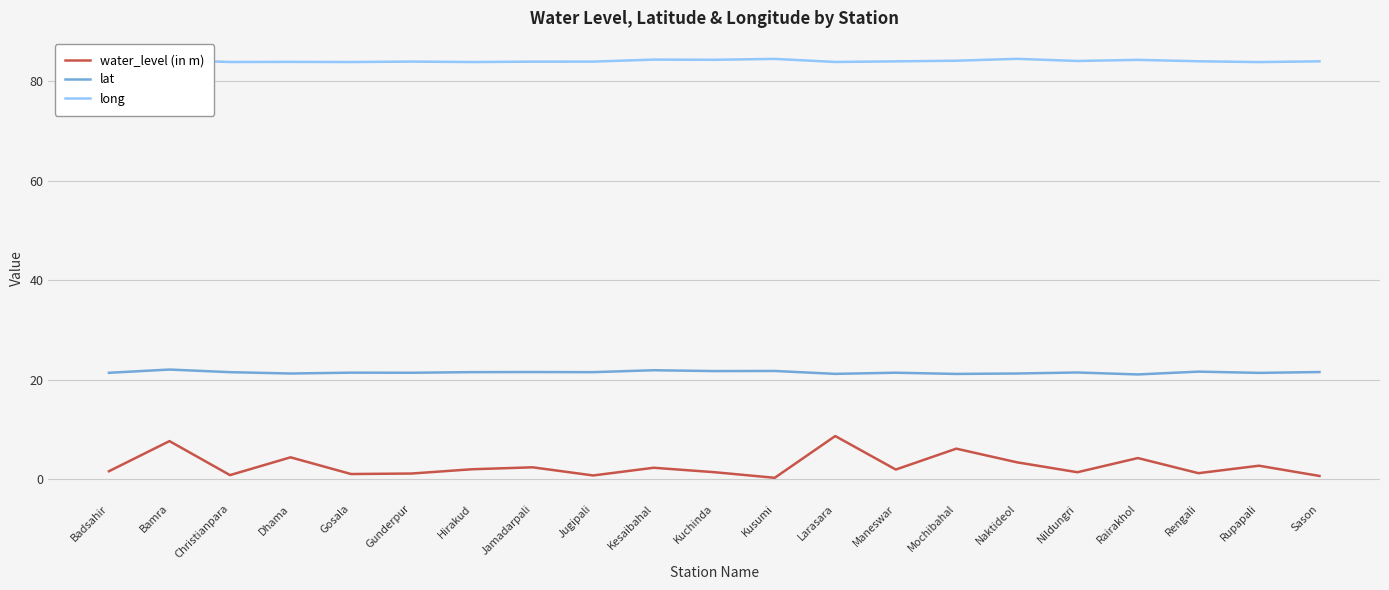

Which series has the widest spread of values?

water_level (in m)